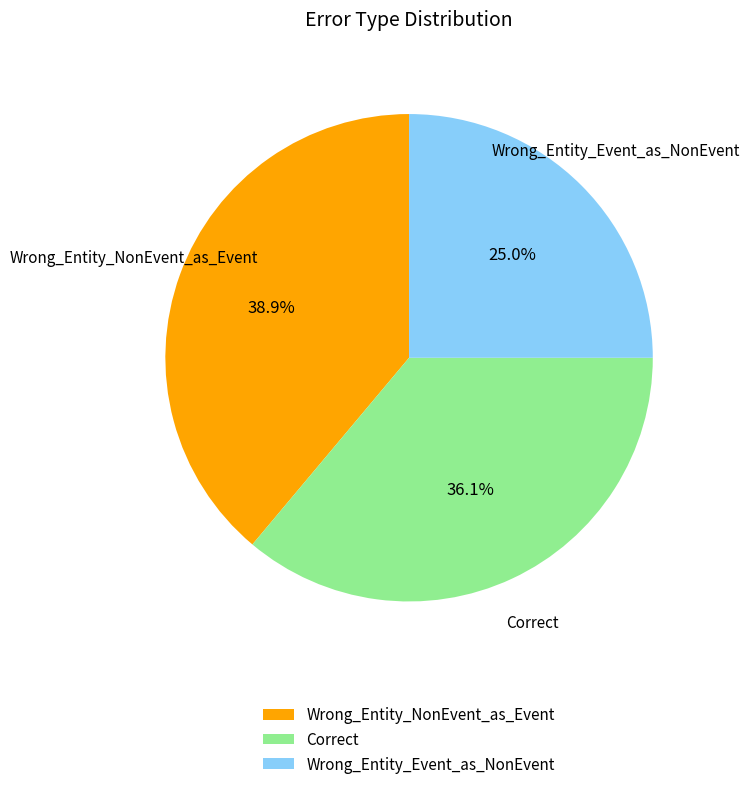

How many segments does this pie chart have?

3